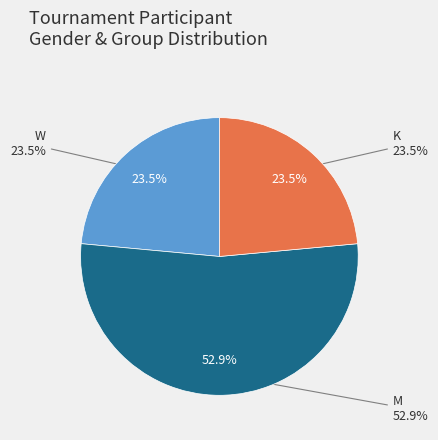

How many segments does this pie chart have?

3